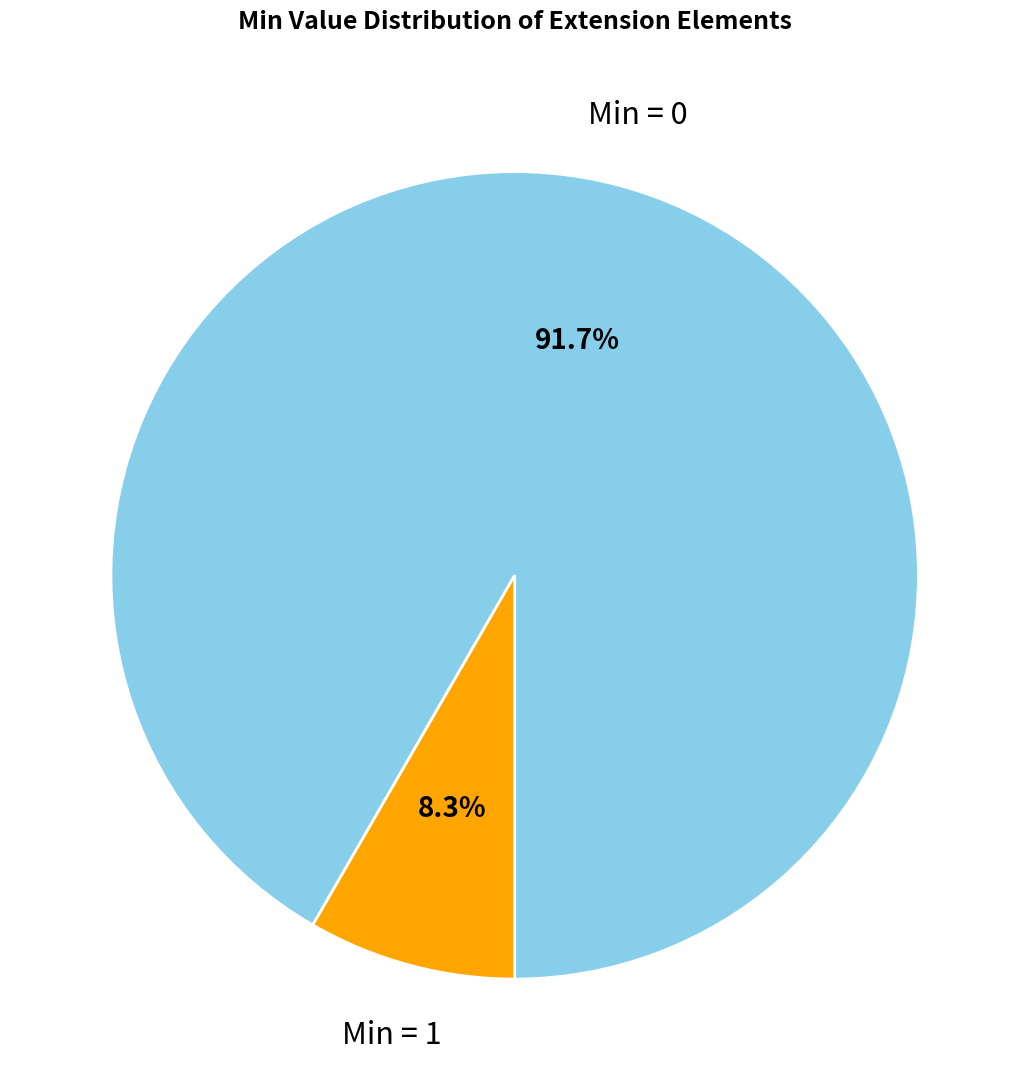

Do Min = 0 and Min = 1 together represent more than half of the pie?

Yes